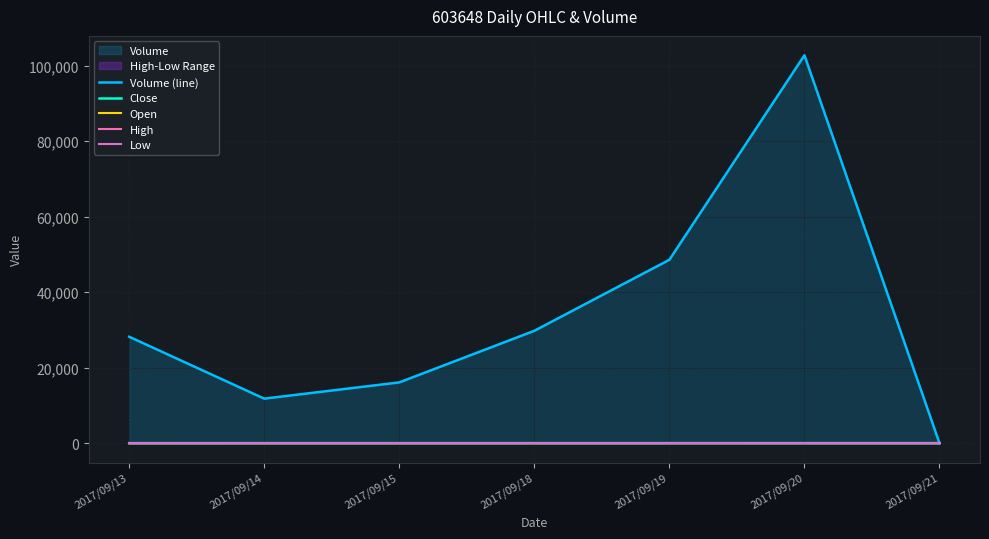

Which series has the widest spread of values?

Volume (line)